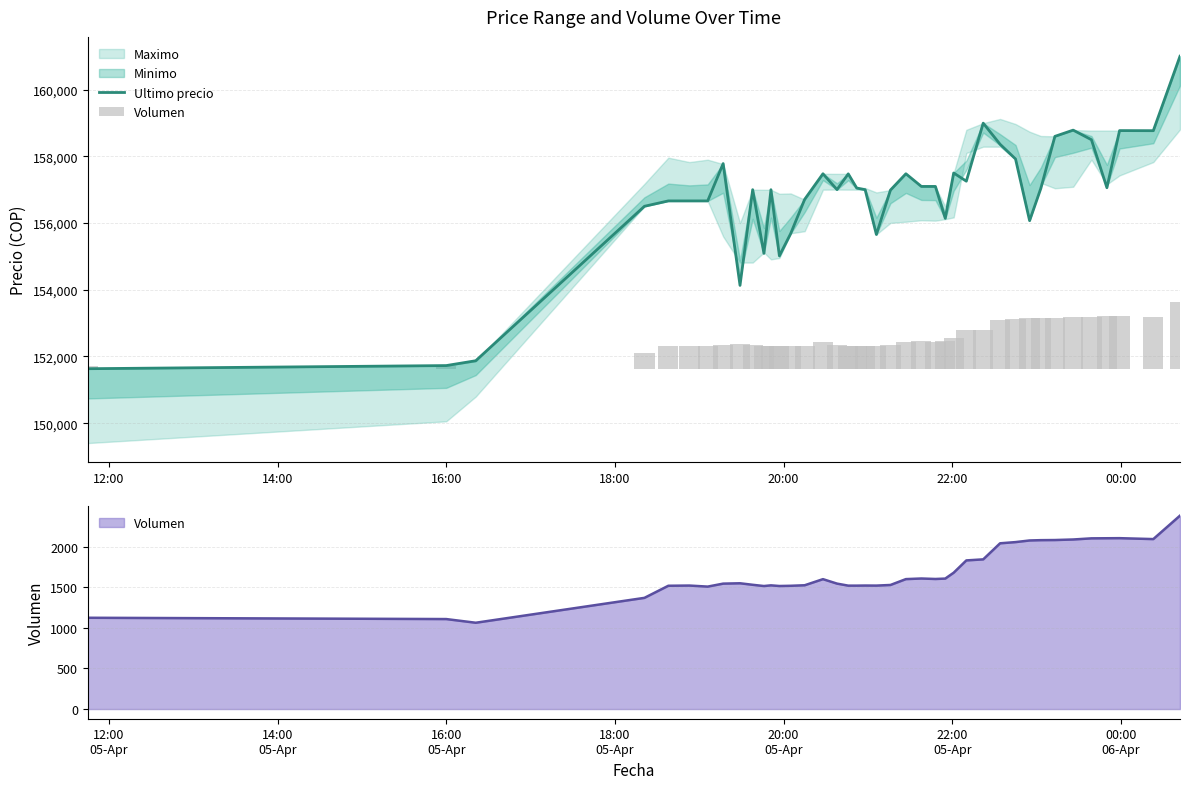

What is the minimum value for Ultimo precio?

151633